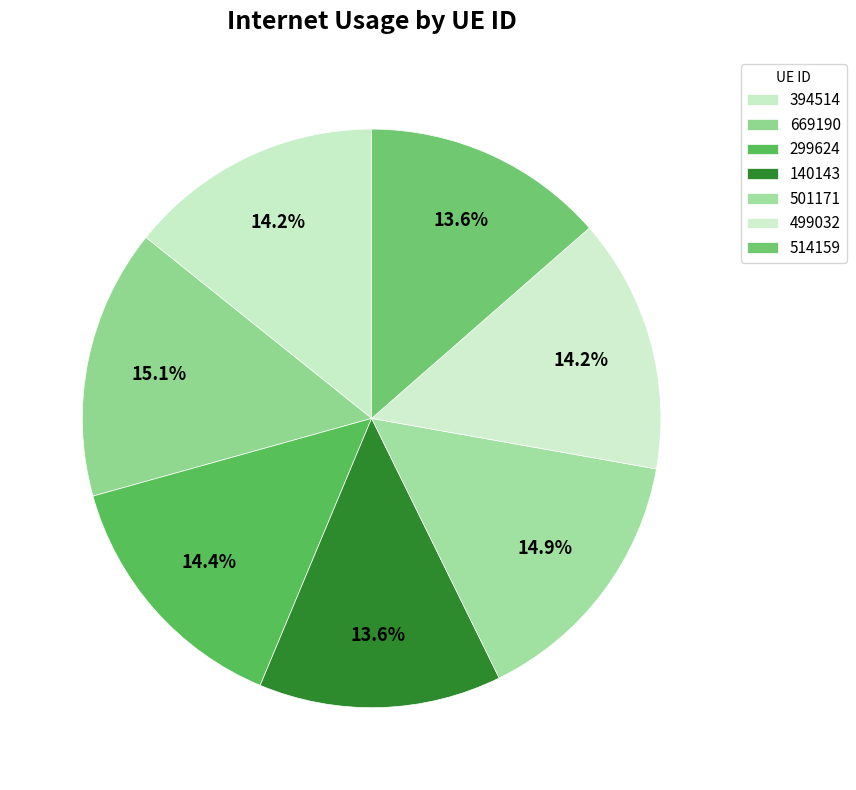

To the nearest percent, what is the average slice percentage?

14%